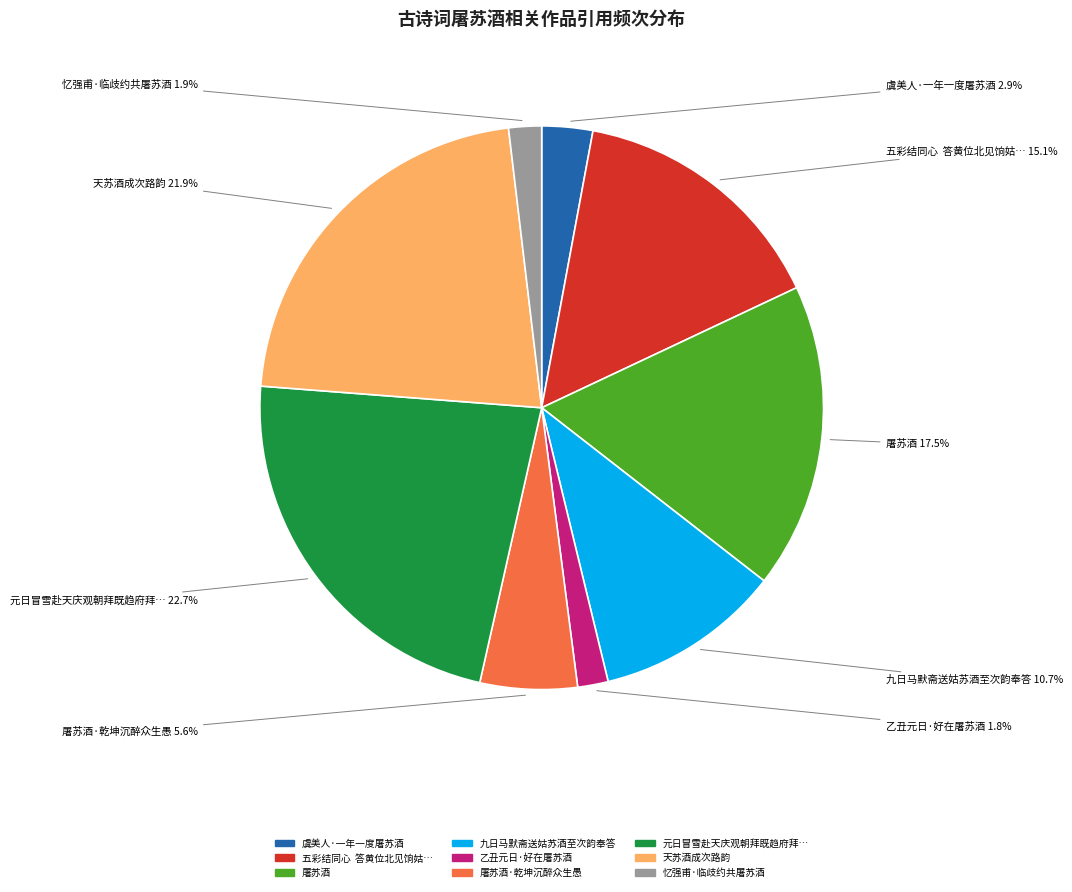

How many slices are in this pie chart?

9